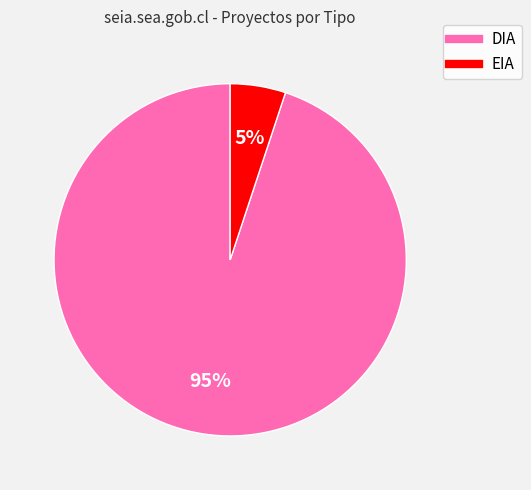

How many slices are in this pie chart?

2